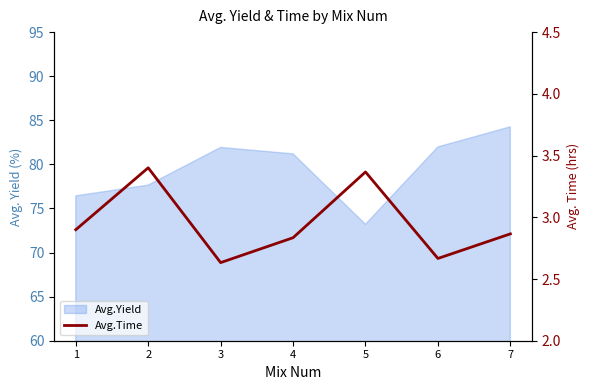

The value at 3 is 2.6. True or false?

True